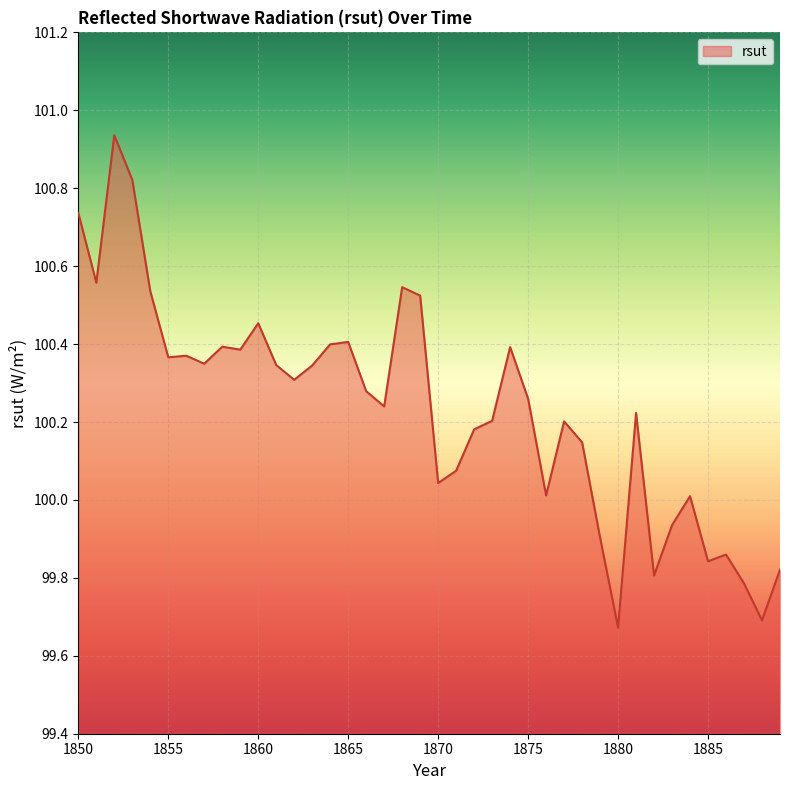

What is the difference between the maximum and minimum values?

1.3